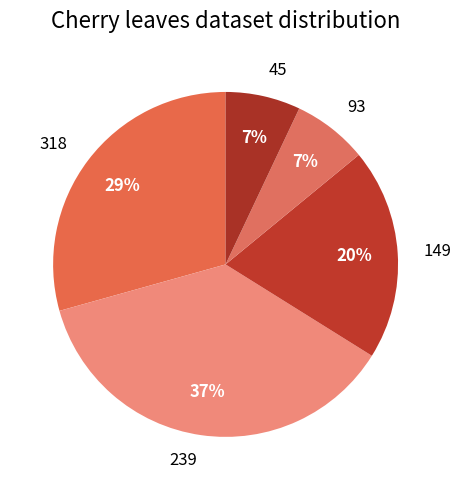

How many segments does this pie chart have?

5